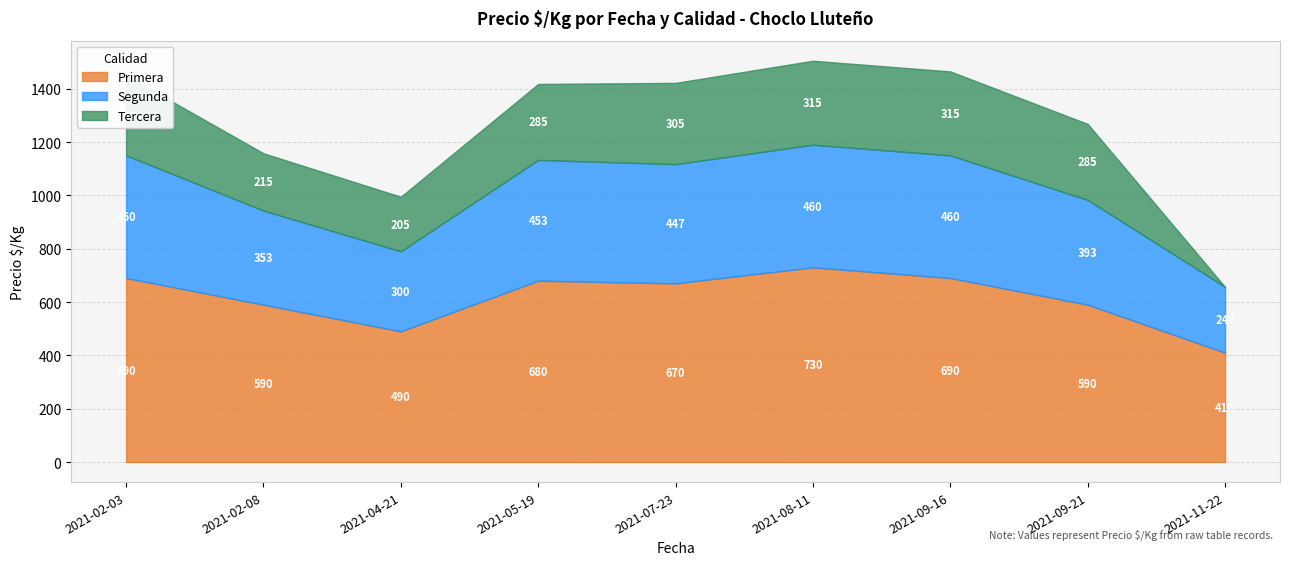

What position from the left is 2021-08-11?

6